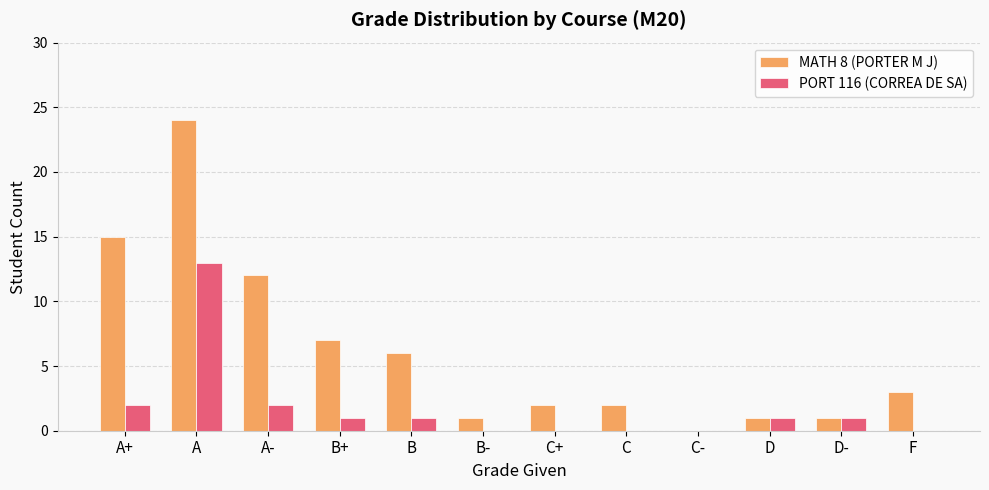

Count the number of categories in the chart.

12